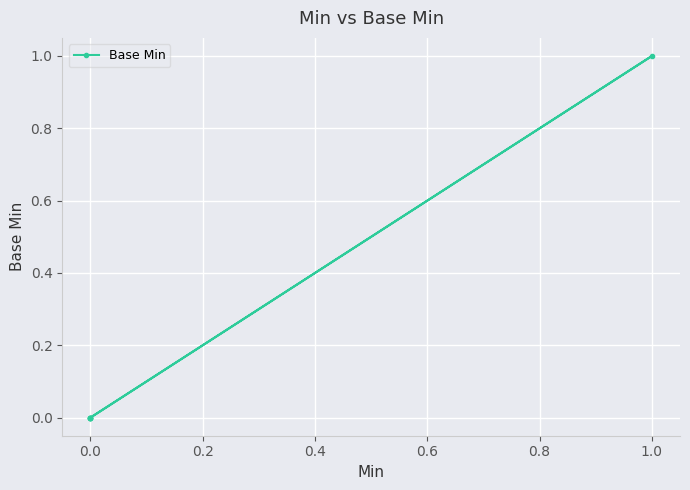

What is the sum of all values?

1